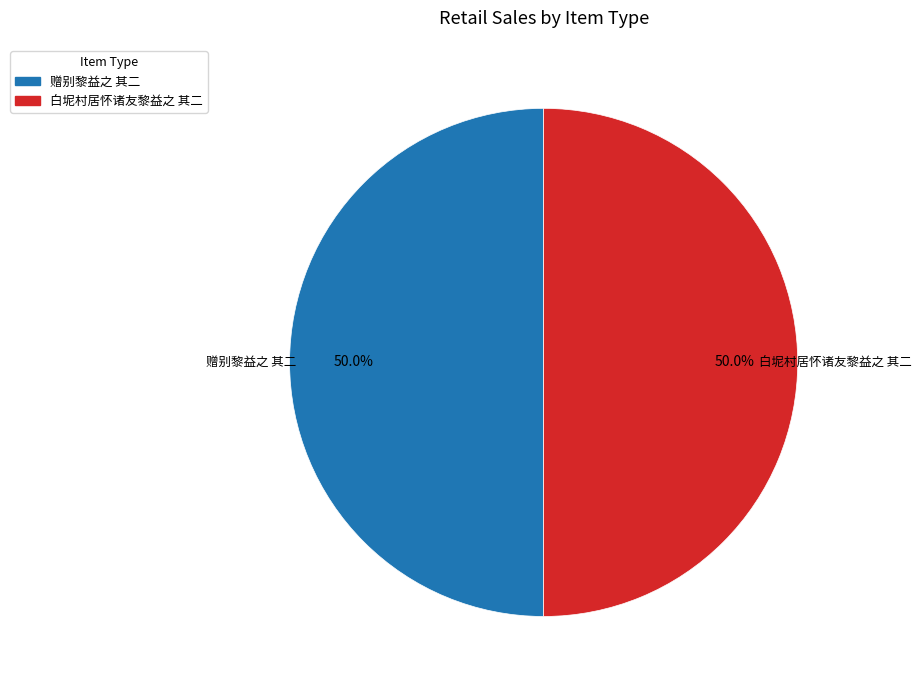

Do 赠别黎益之 其二 and 白坭村居怀诸友黎益之 其二 together represent more than half of the pie?

Yes